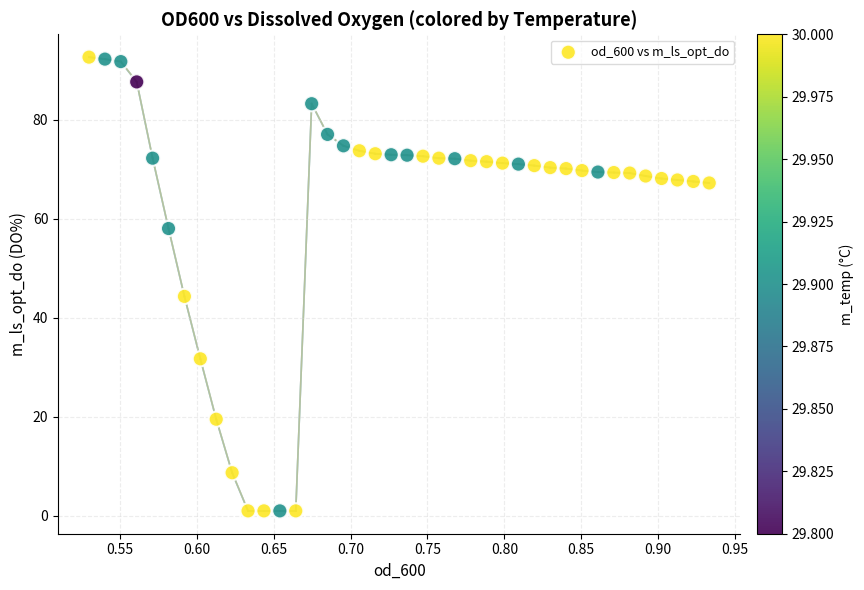

What is the range of X values (max minus min)?

0.4